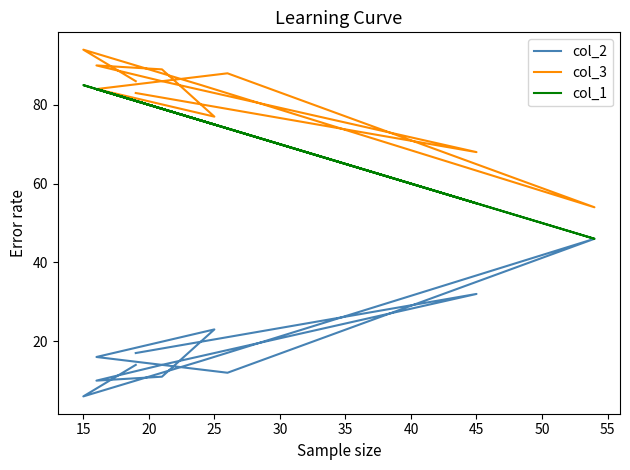

What is the total value across all series at 30?

179